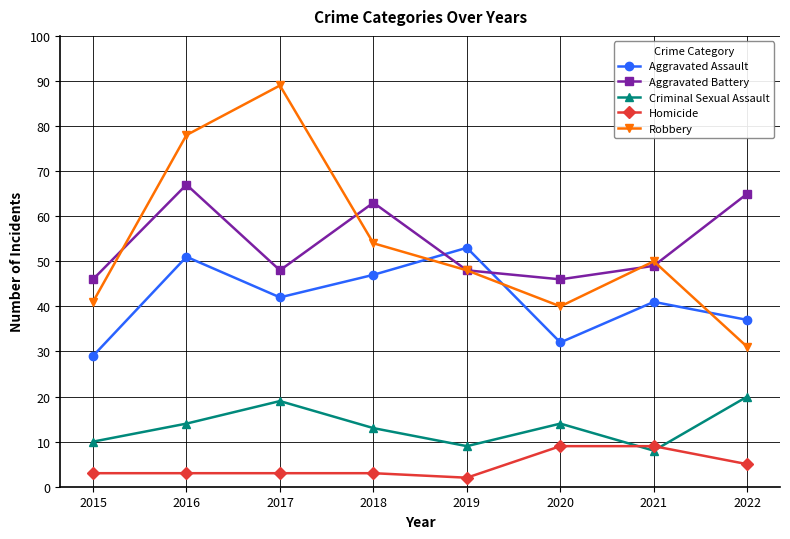

Is it true that Aggravated Battery equals 103 at 2022?

False